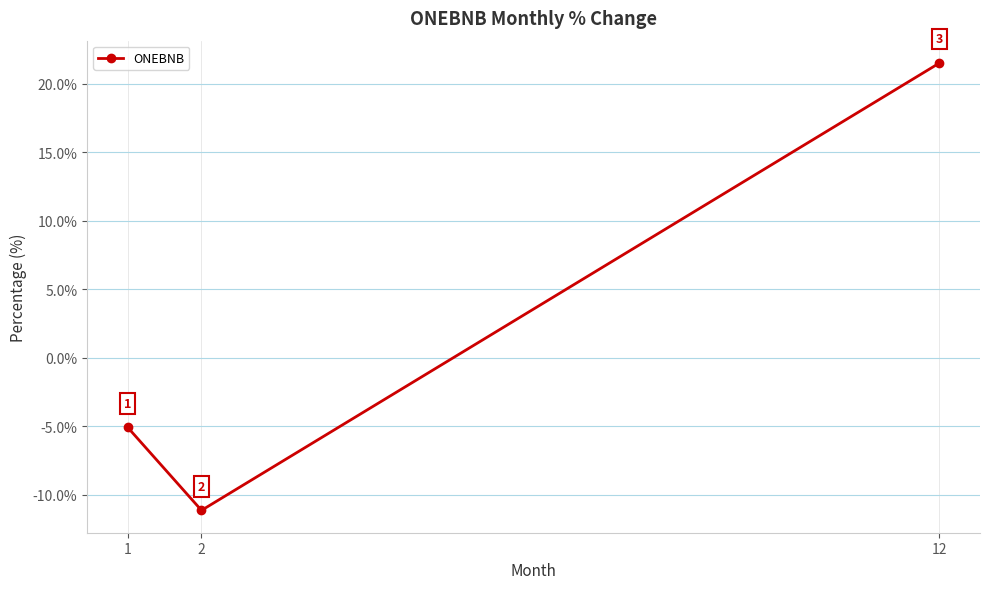

How many series are shown in this chart?

1